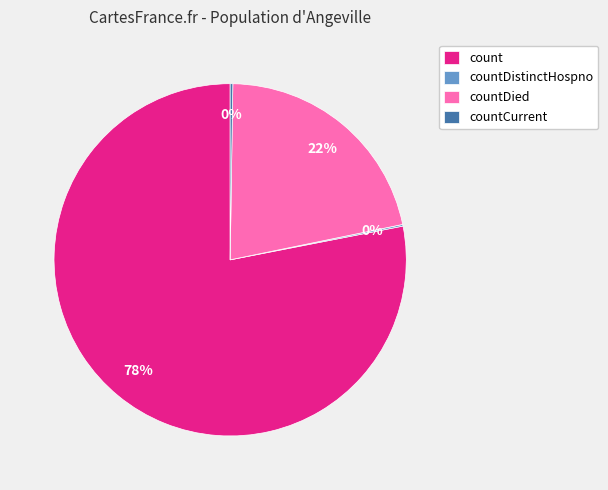

What is the ratio of the value at countDied to the value at count?

0.3